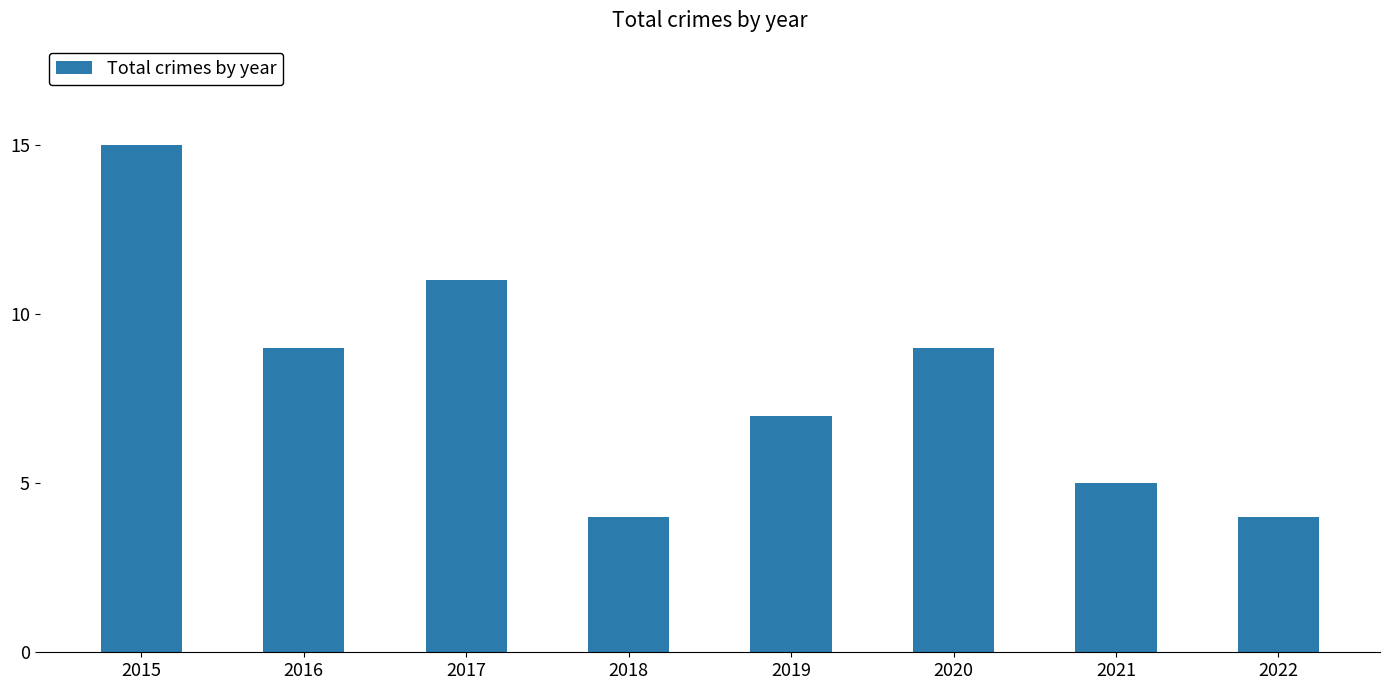

Which has a higher value, 2015 or 2017?

2015